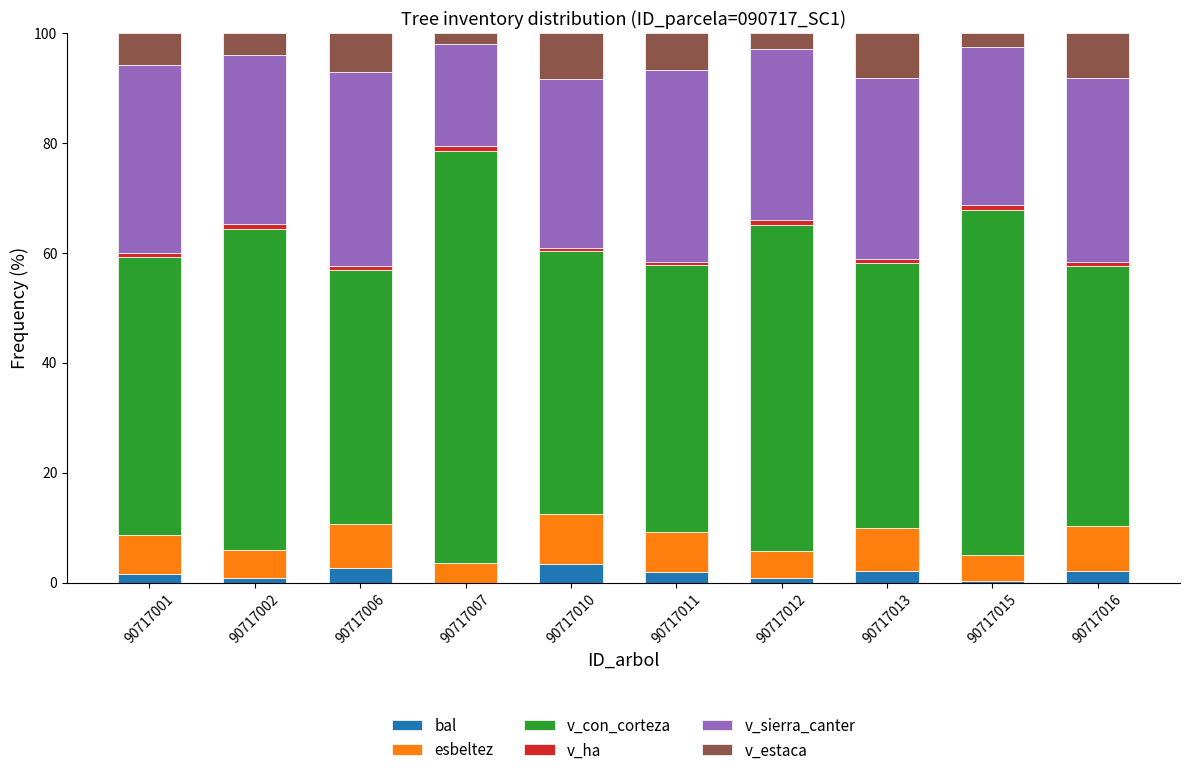

What is the highest value of the bal series?

3.3